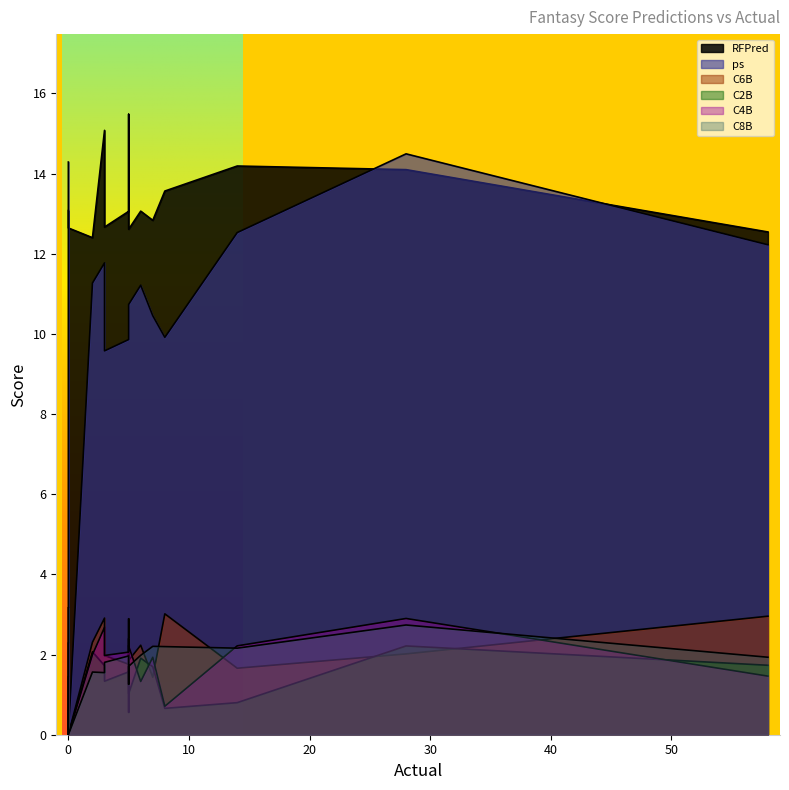

True or false: C2B and ps intersect in this chart.

False